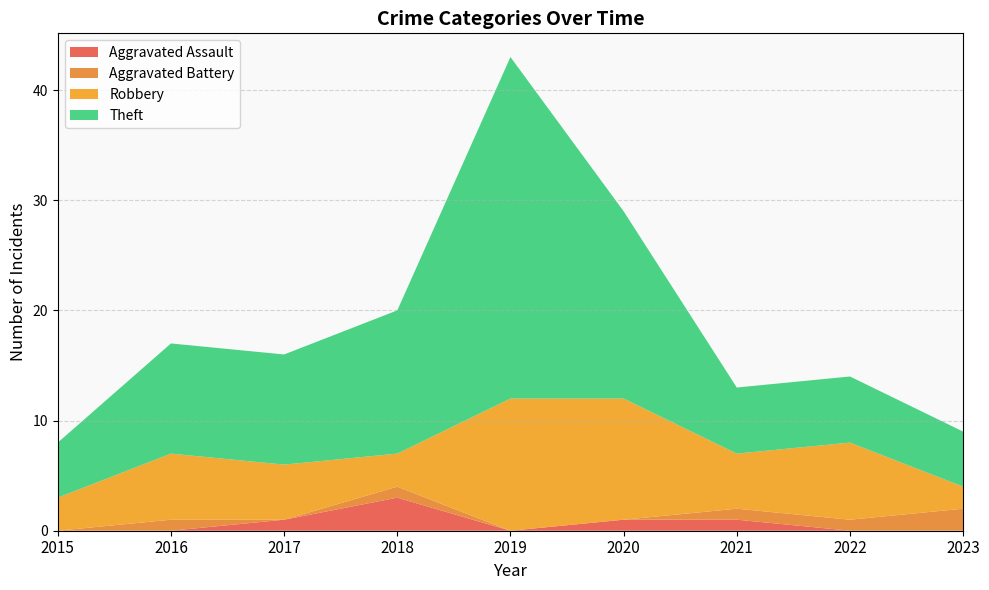

Reading left to right, transcribe all the data shown in this chart.

Aggravated Assault: 2015=0	2016=0	2017=1	2018=3	2019=0	2020=1	2021=1	2022=0	2023=0
Aggravated Battery: 2015=0	2016=1	2017=0	2018=1	2019=0	2020=0	2021=1	2022=1	2023=2
Robbery: 2015=3	2016=6	2017=5	2018=3	2019=12	2020=11	2021=5	2022=7	2023=2
Theft: 2015=5	2016=10	2017=10	2018=13	2019=31	2020=17	2021=6	2022=6	2023=5